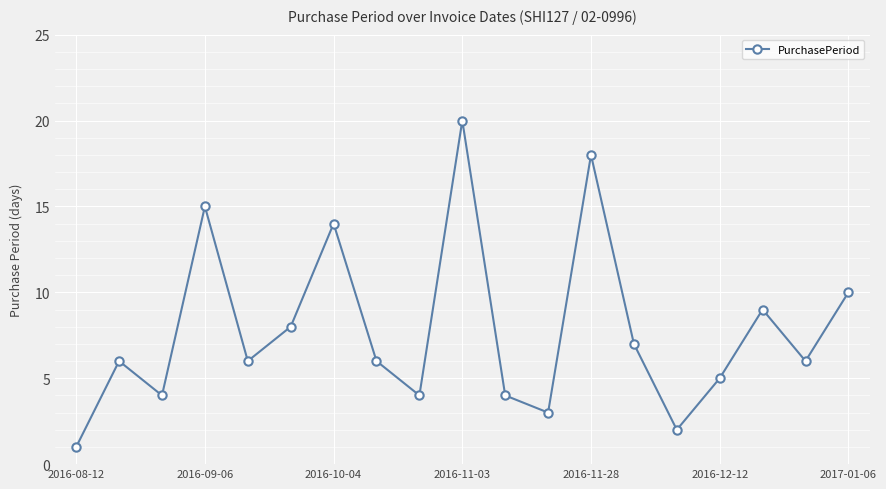

What is the greatest value displayed?

20